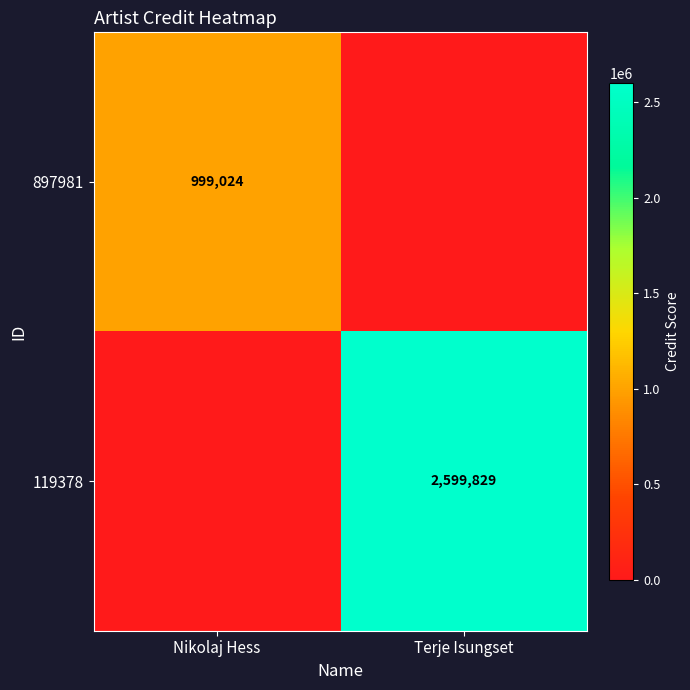

The value of 897981 at Nikolaj Hess is 546469. True or false?

False